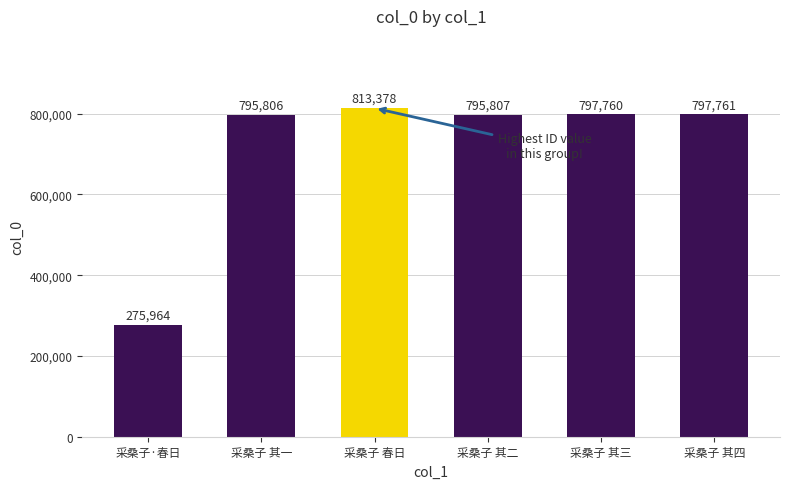

Rank the categories by value from lowest to highest.

采桑子·春日, 采桑子 其一, 采桑子 其二, 采桑子 其三, 采桑子 其四, 采桑子 春日